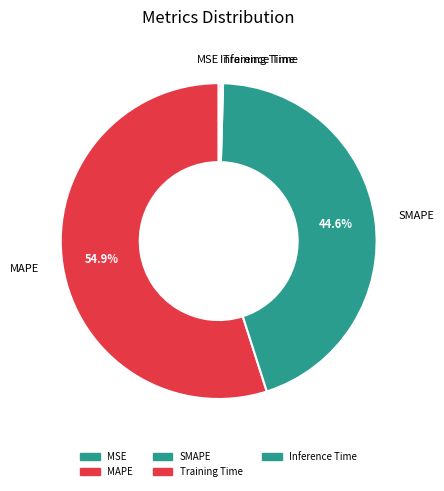

What is the total percentage of MAPE and SMAPE?

99.6%